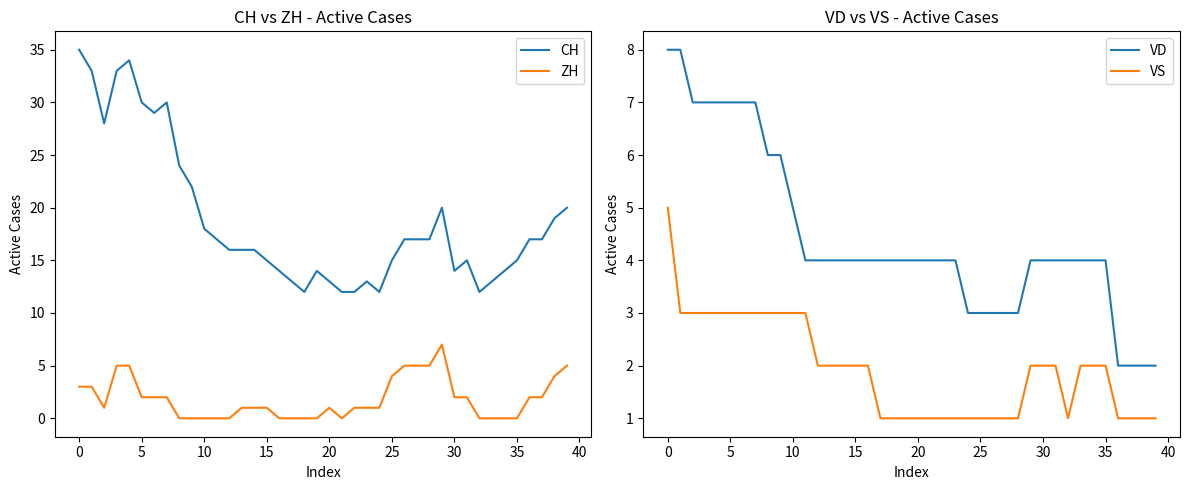

Does the chart display data point markers on the line(s)?

No